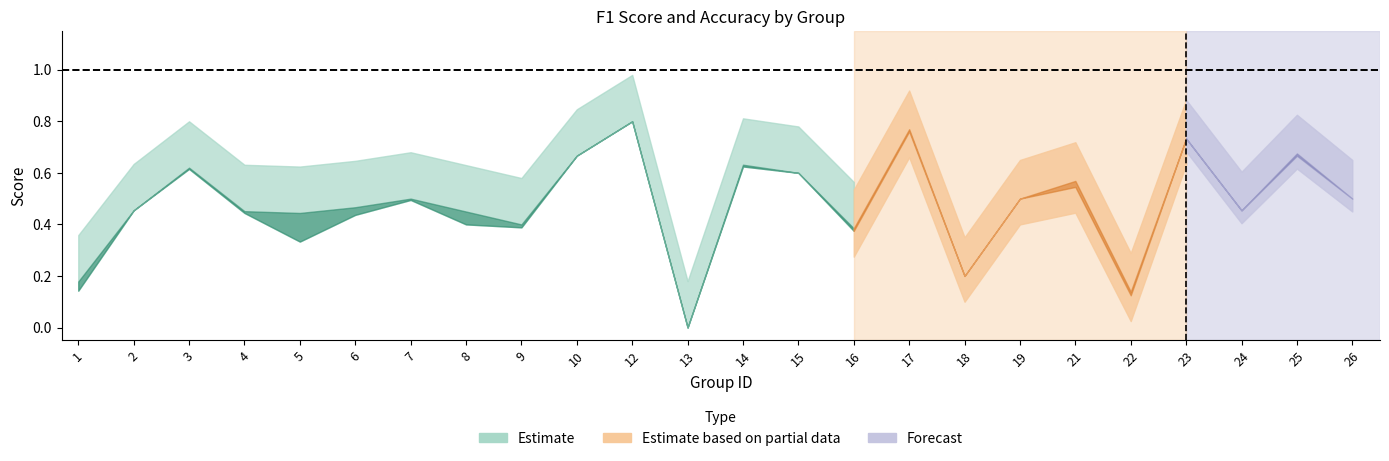

What is the average value of the accuracy series?

0.5